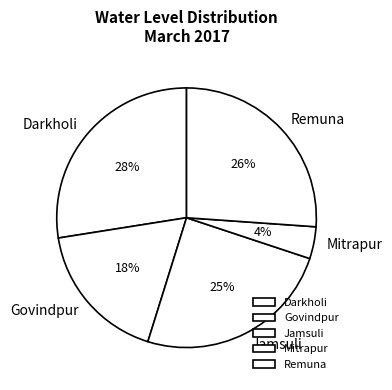

What is the largest slice in the pie chart?

Darkholi